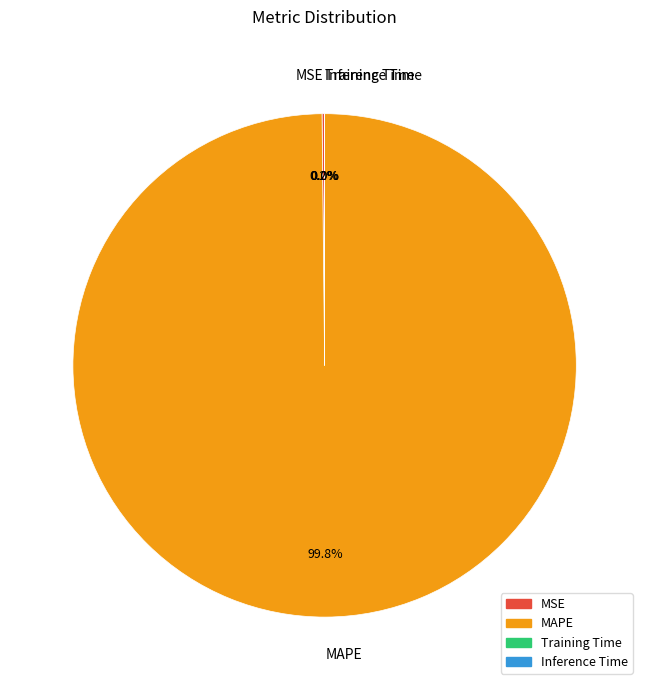

Which category accounts for the majority?

MAPE